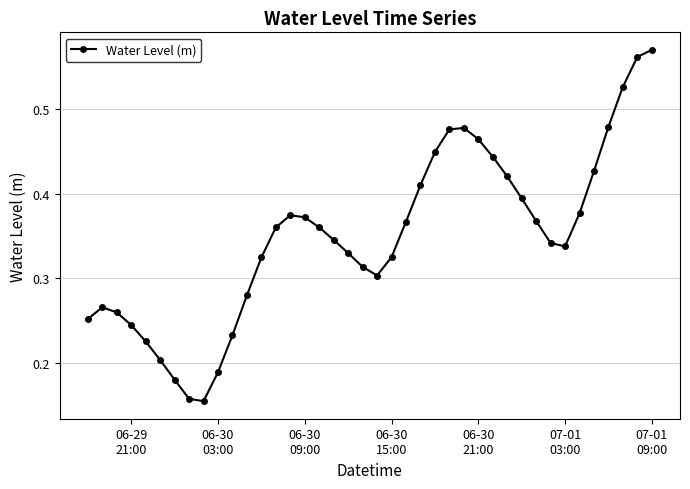

What is the sum of all values?

13.9